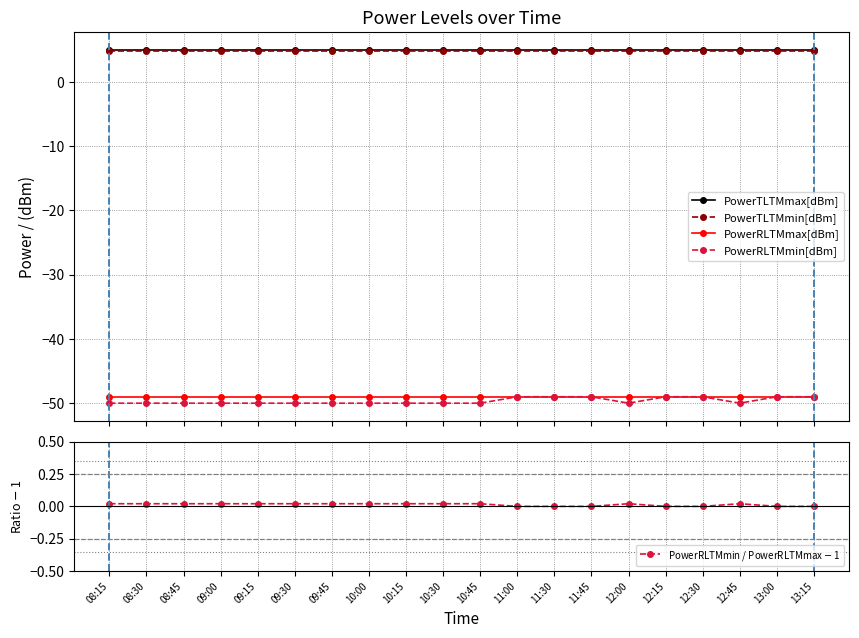

At how many categories does at least one series exceed -44?

20